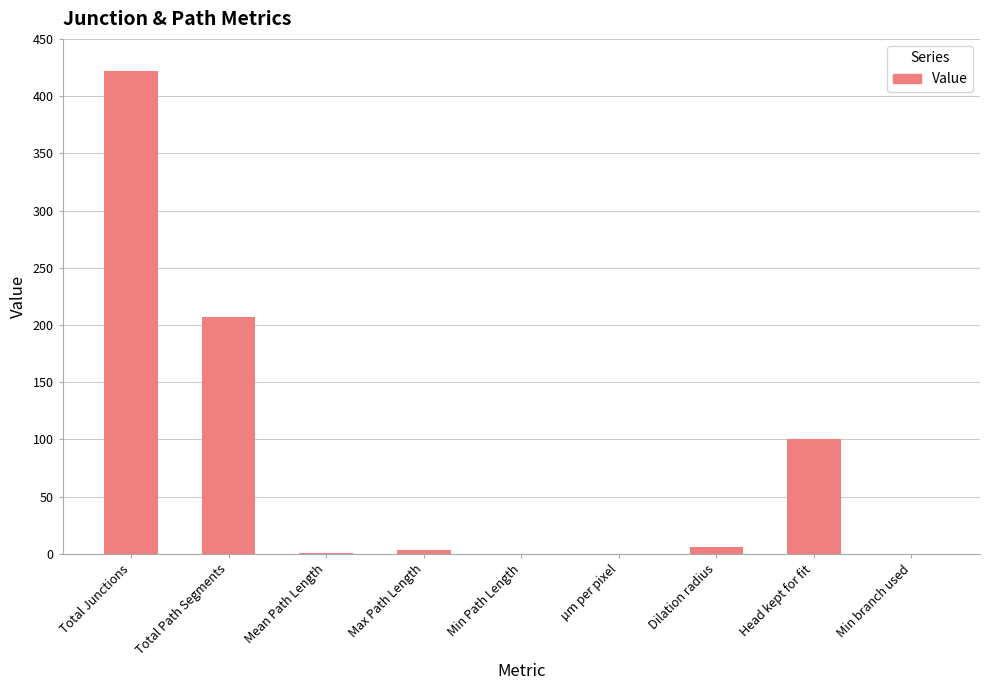

What is the change in value from Total Path Segments to Min branch used?

-207.0